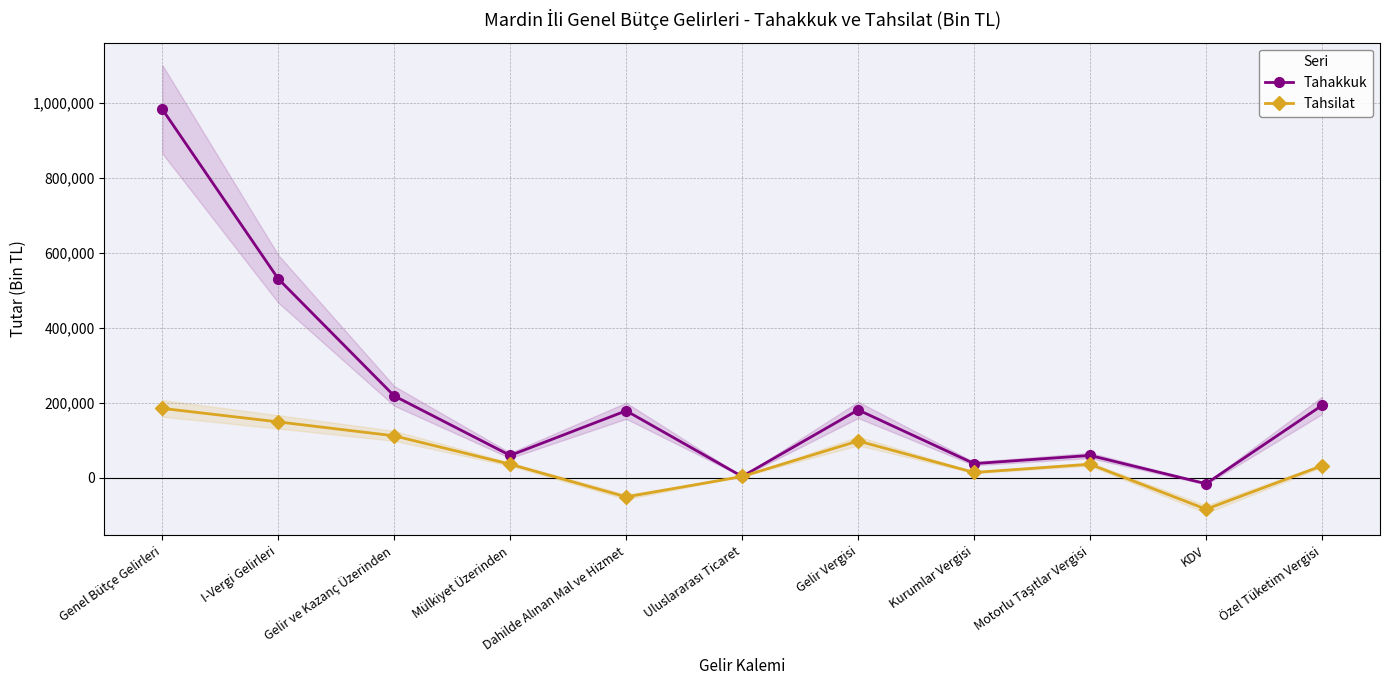

Is it true that Tahakkuk equals 180474 at Gelir Vergisi?

True